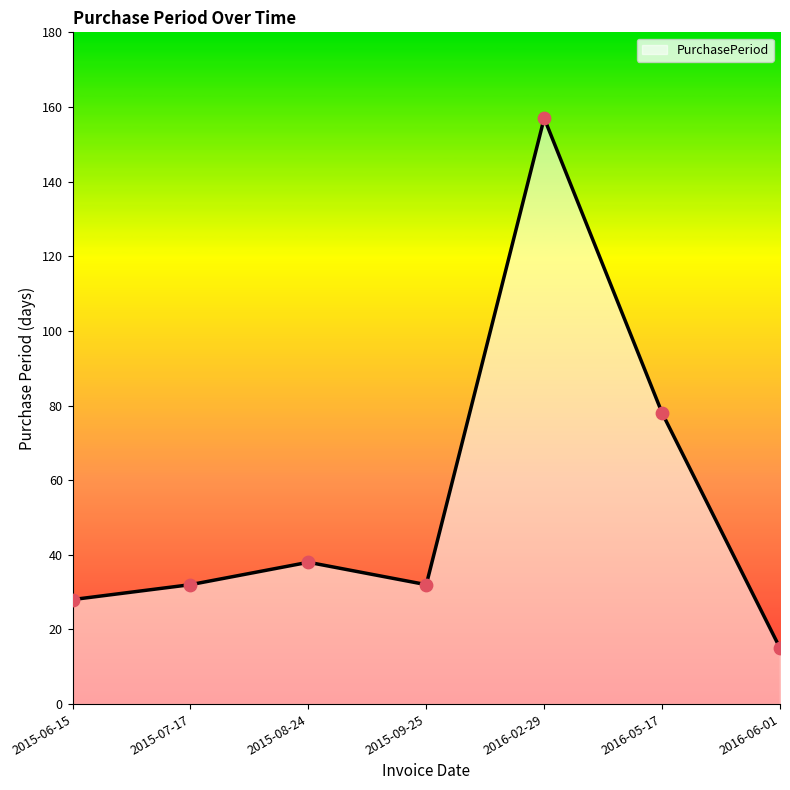

What is the change in value from 2016-02-29 to 2016-05-17?

-79